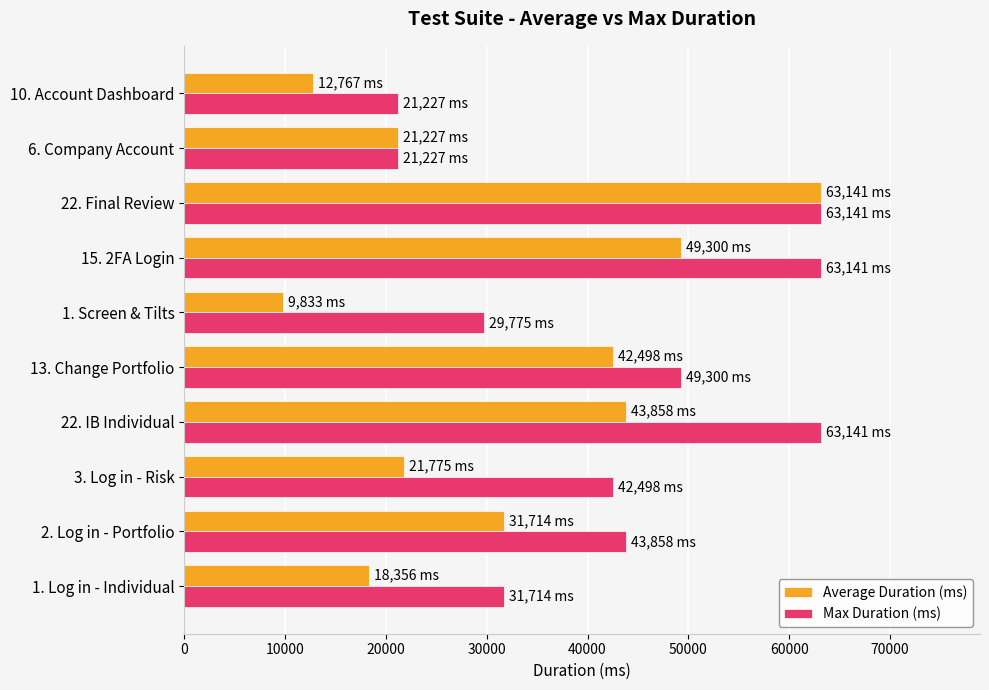

The value of Max Duration (ms) at 13. Change Portfolio is 49300. True or false?

True